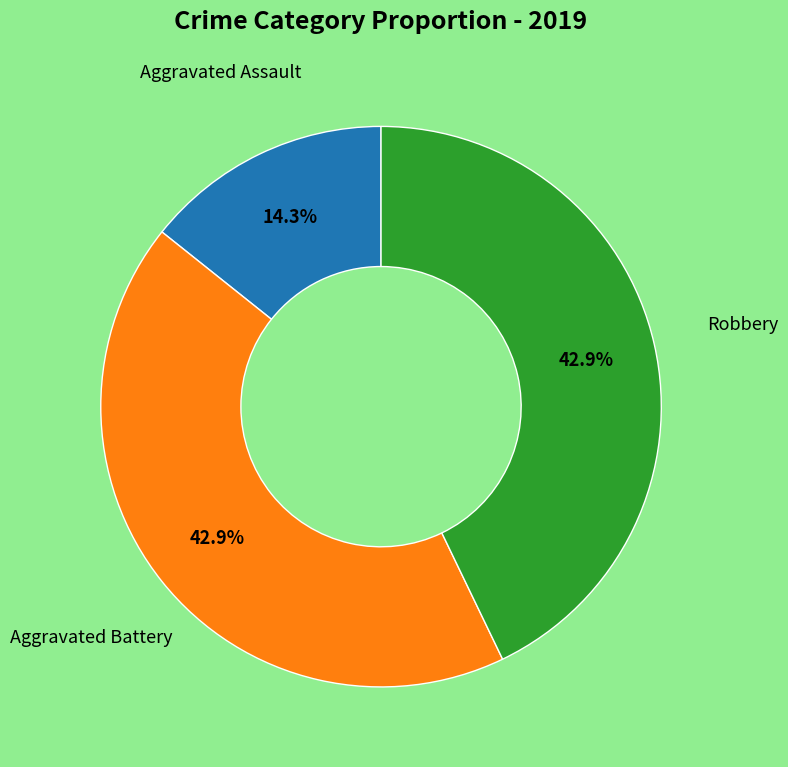

Is there a majority slice in this chart?

No